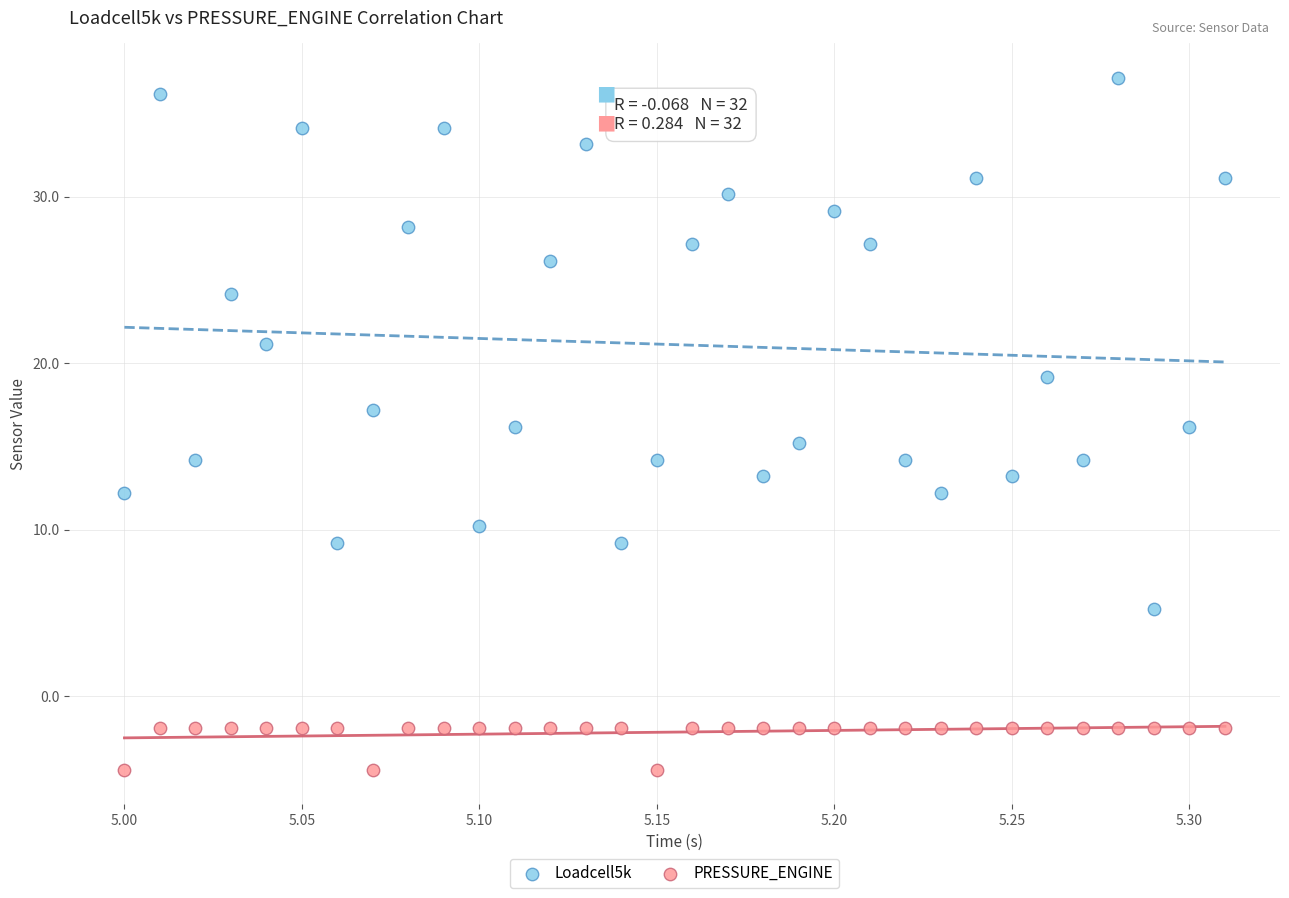

Which series contains the lowest Y value?

PRESSURE_ENGINE